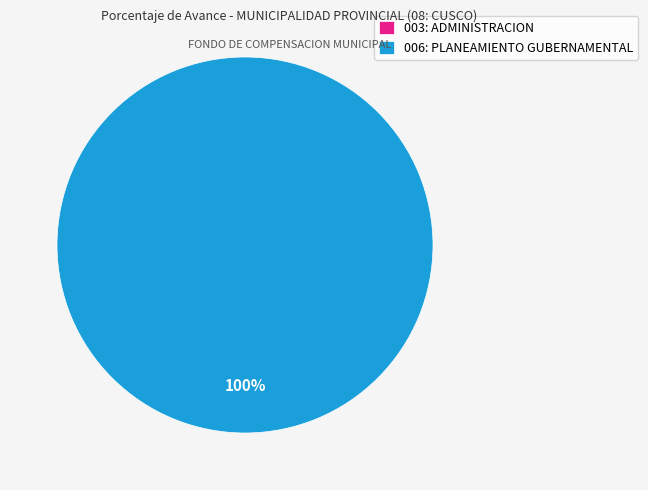

Which category accounts for the majority?

006: PLANEAMIENTO GUBERNAMENTAL